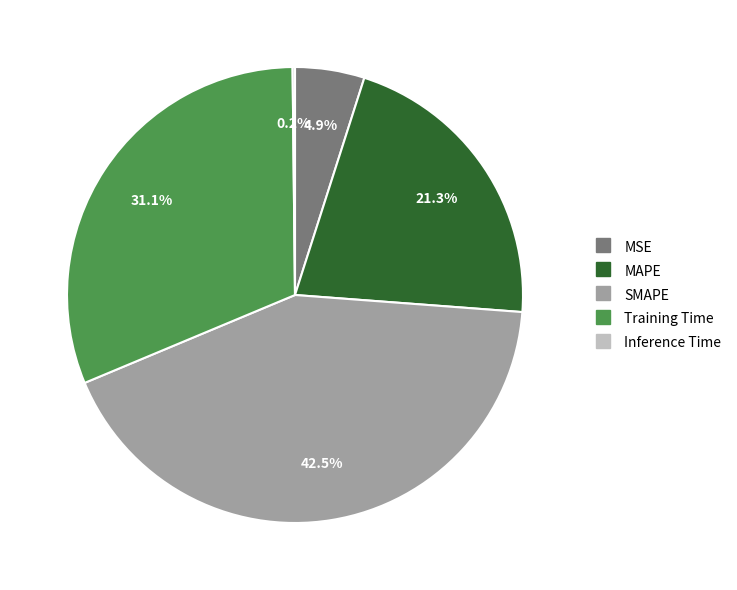

Which category has the biggest portion of the pie?

SMAPE